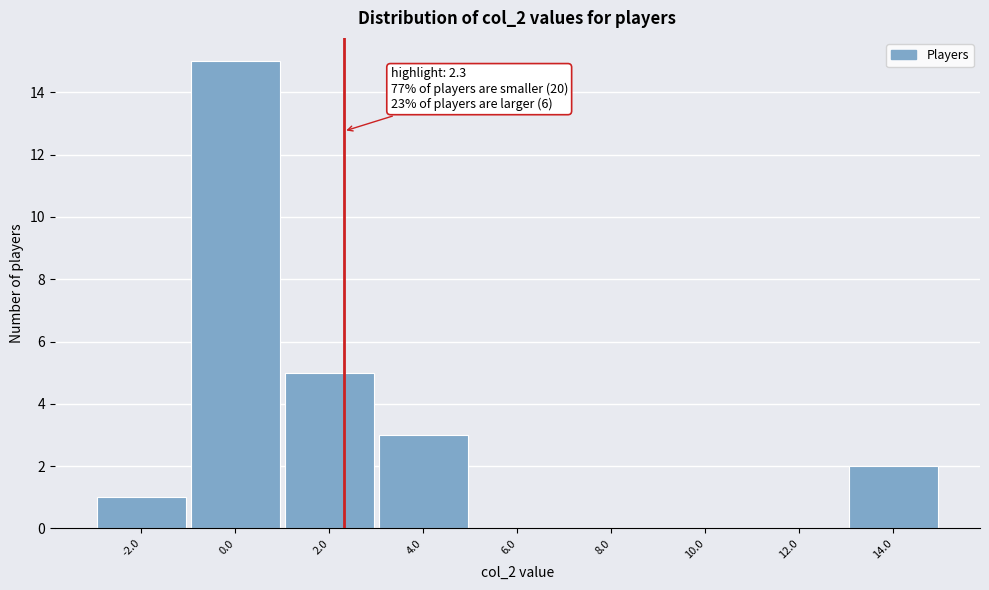

Which range on the x-axis has the tallest bar?

-1 to 1